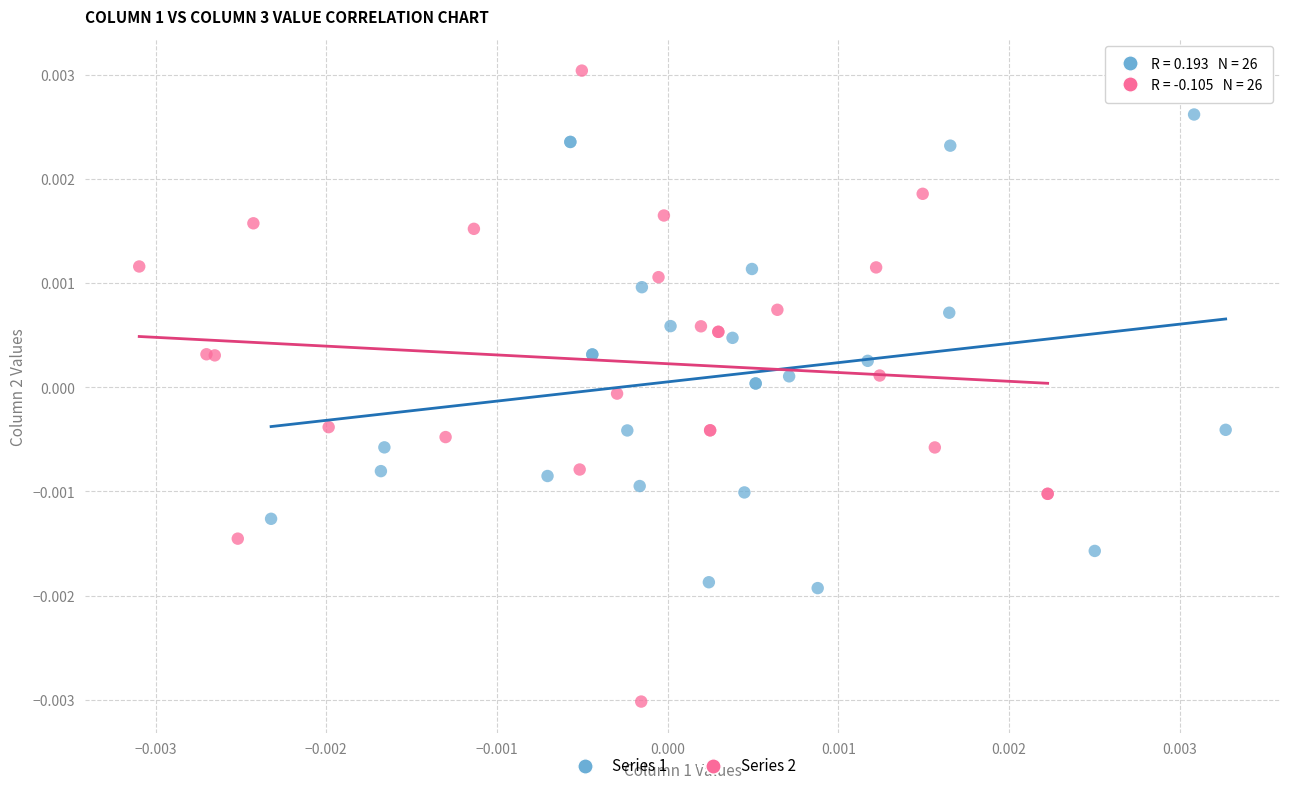

Which series contains the lowest Y value?

Series 2